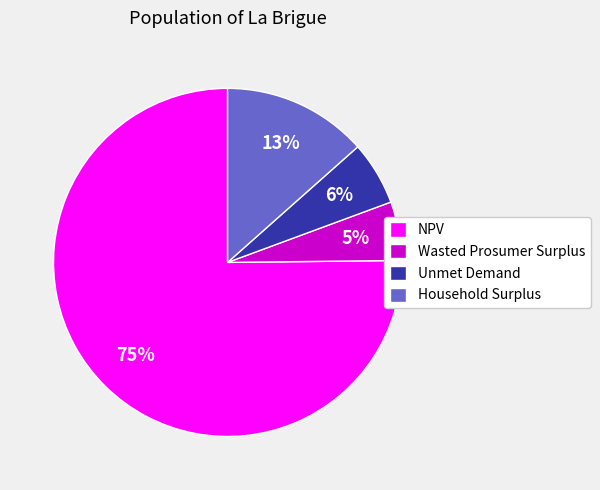

Between Wasted Prosumer Surplus and NPV, which is larger?

NPV